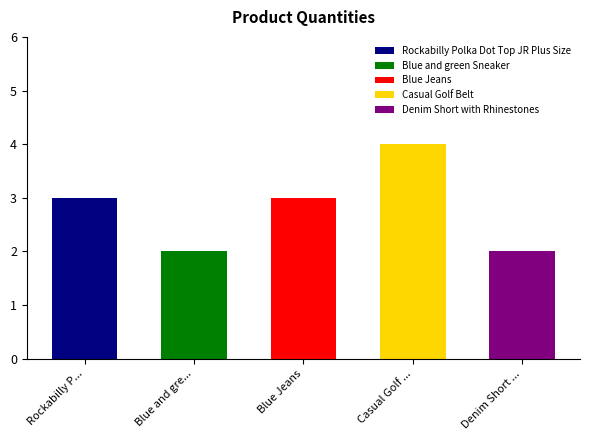

What is the maximum value shown in the chart?

4